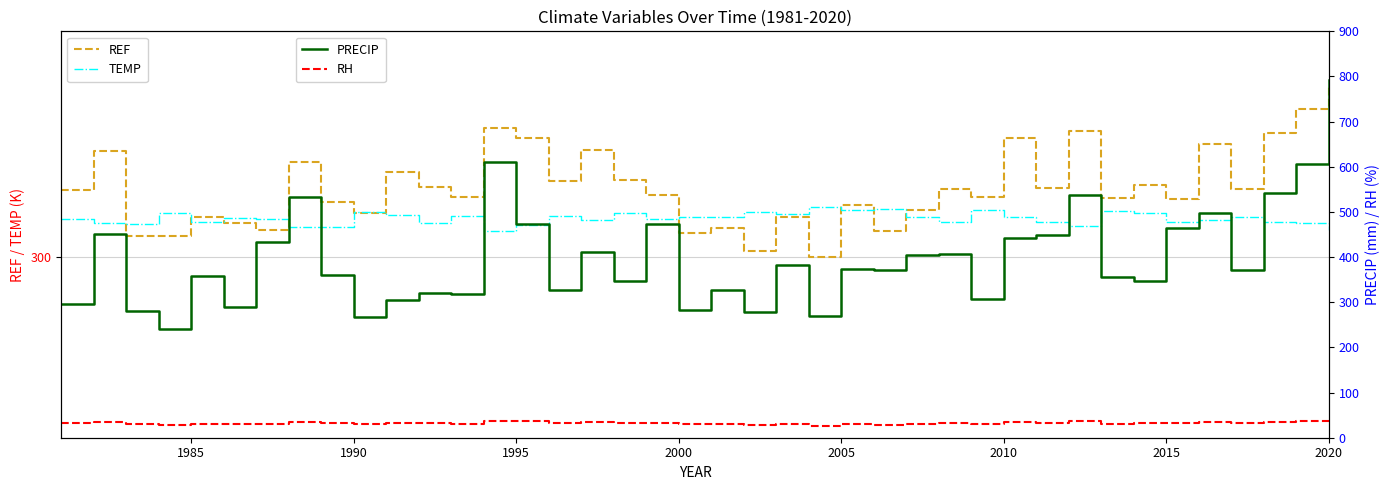

The value of TEMP at 2005 is 540.0. True or false?

False